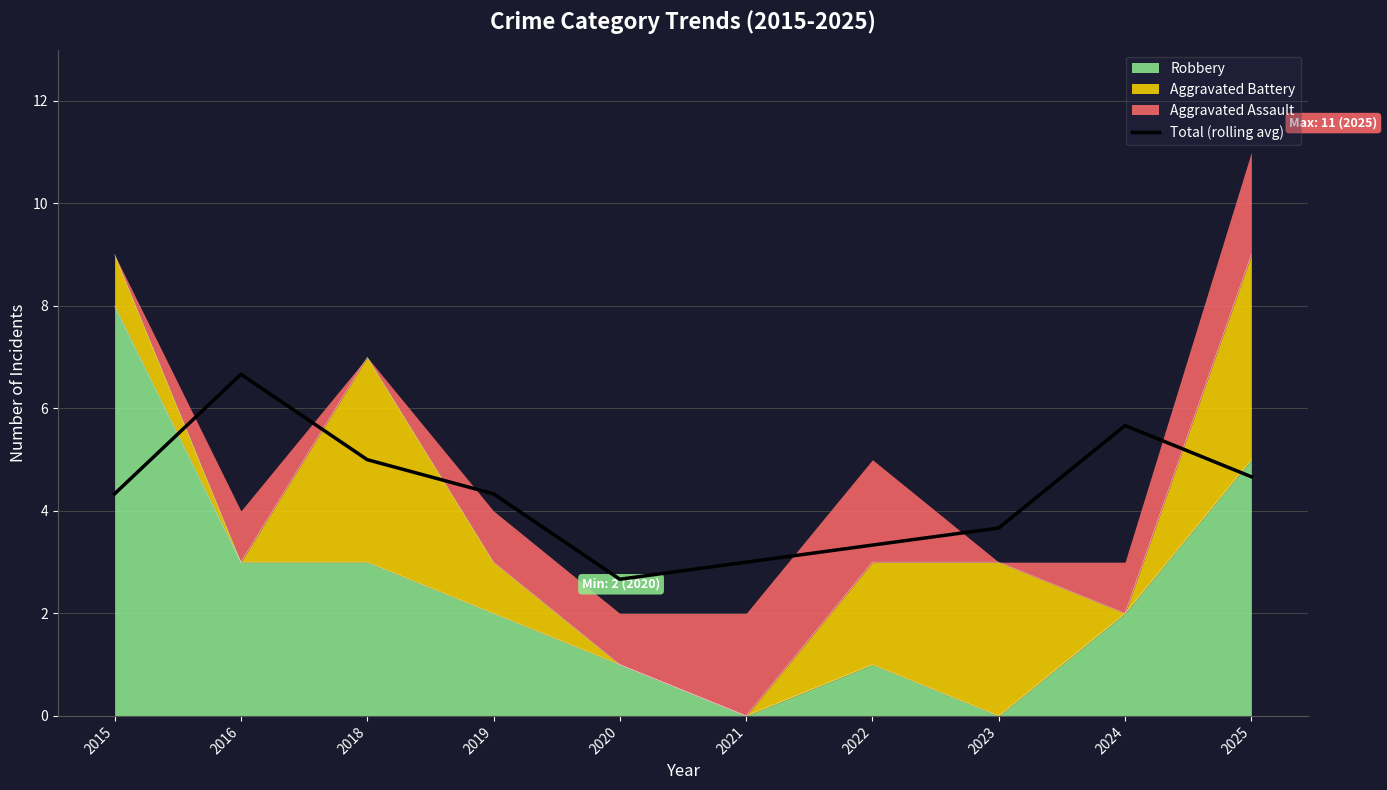

How many data points are less than 4?

4